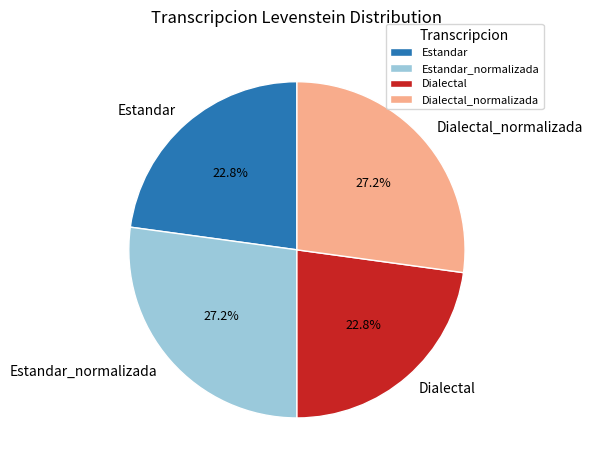

To the nearest percent, what is the combined percentage of Dialectal and Estandar?

46%